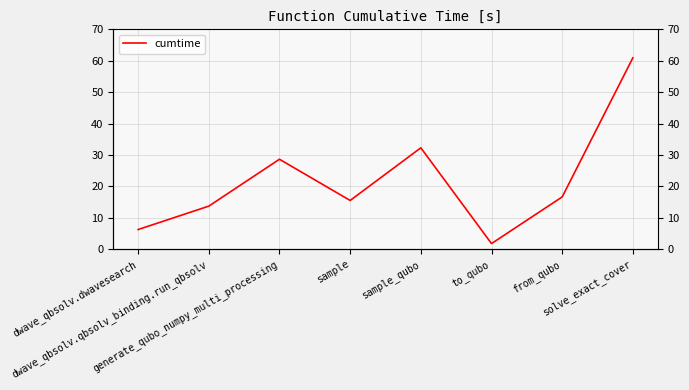

What is the value of the 5th point from the left?

32.3